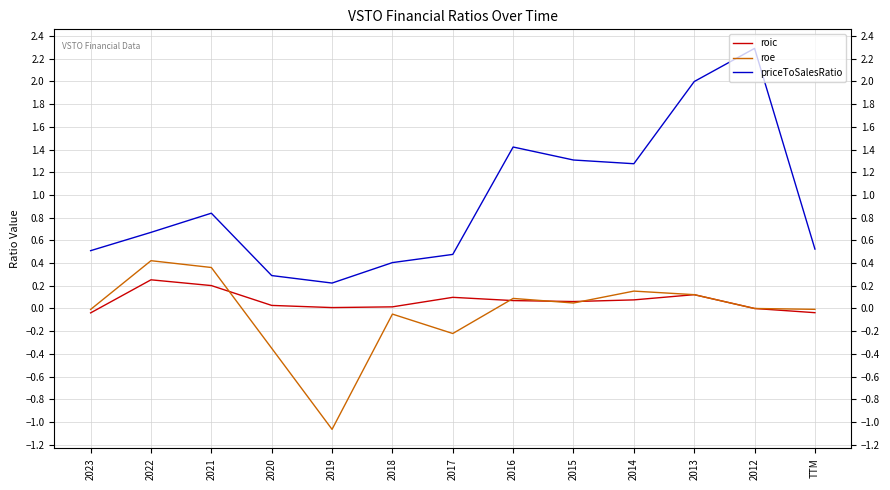

Is the value of roe at 2021 greater than the value of roic at TTM?

Yes